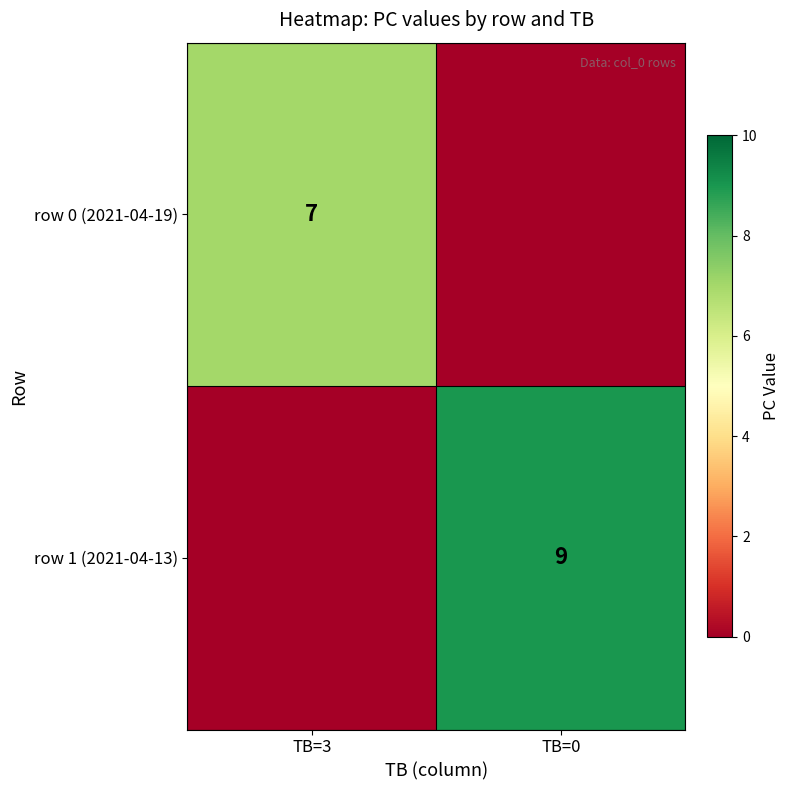

Is it true that row 1 (2021-04-13) equals 14 at TB=0?

False